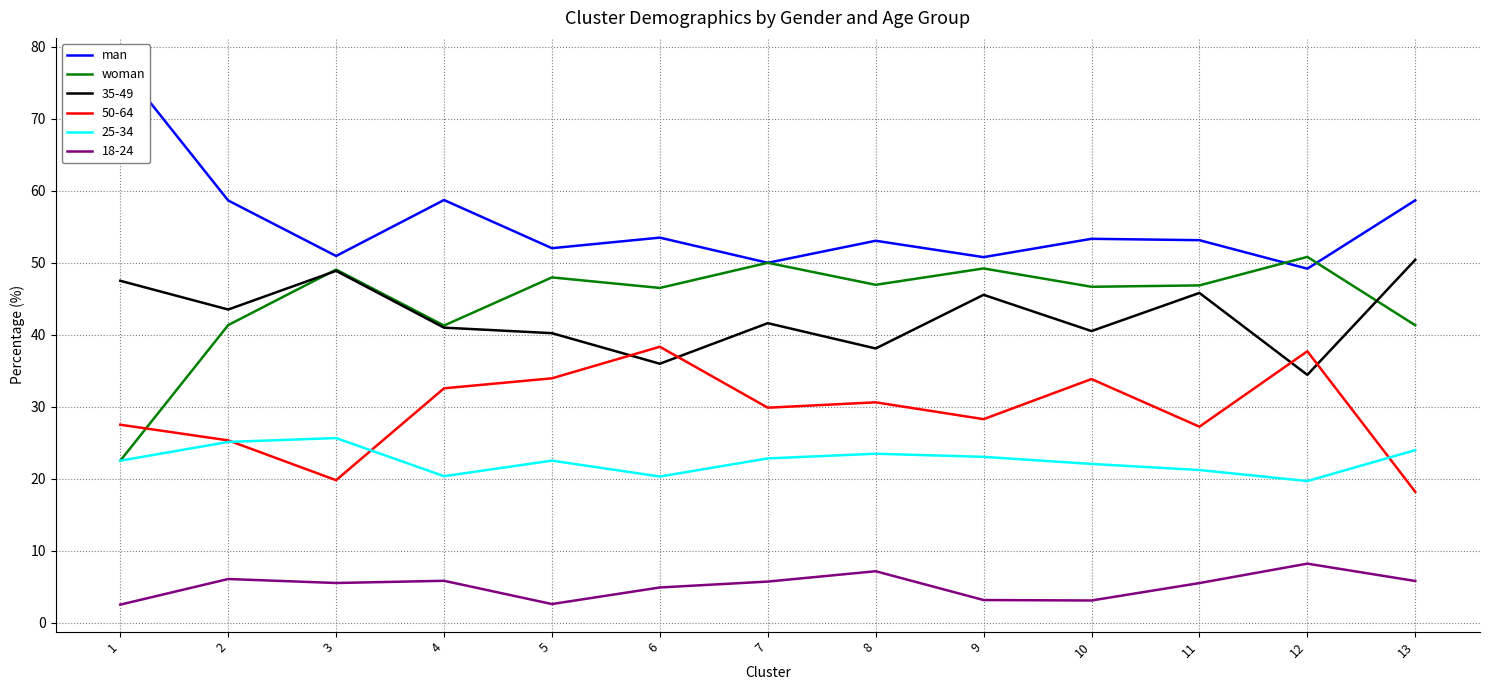

What is the approximate value of woman at 10?

46.7